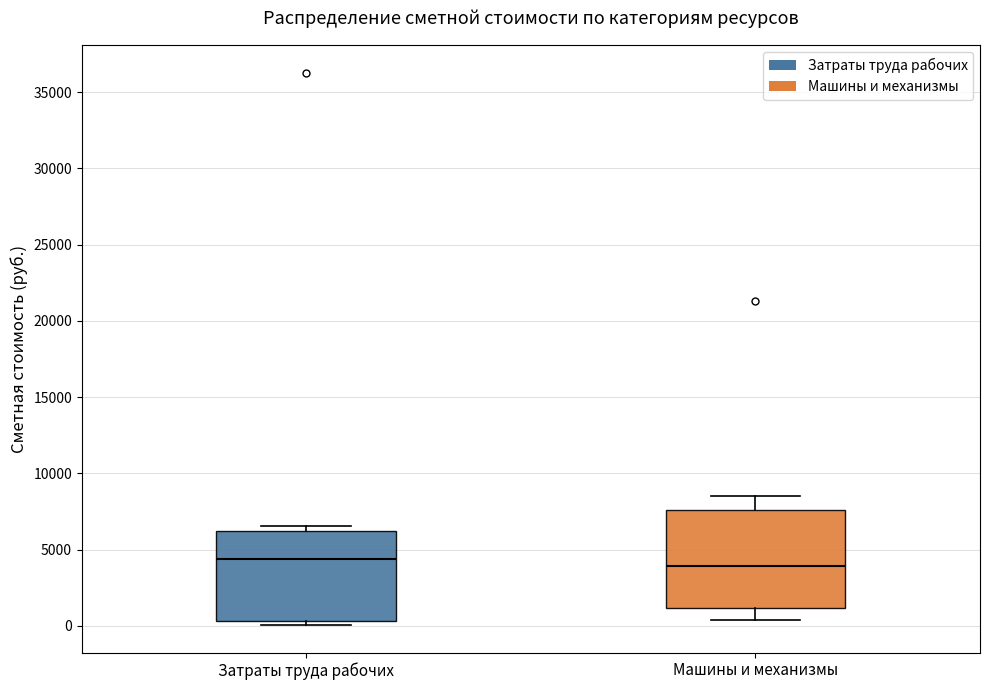

Where is the upper edge of the box for Затраты труда рабочих on the y-axis? The values are not printed on the chart, so give them approximately, as read against the axis.

6000